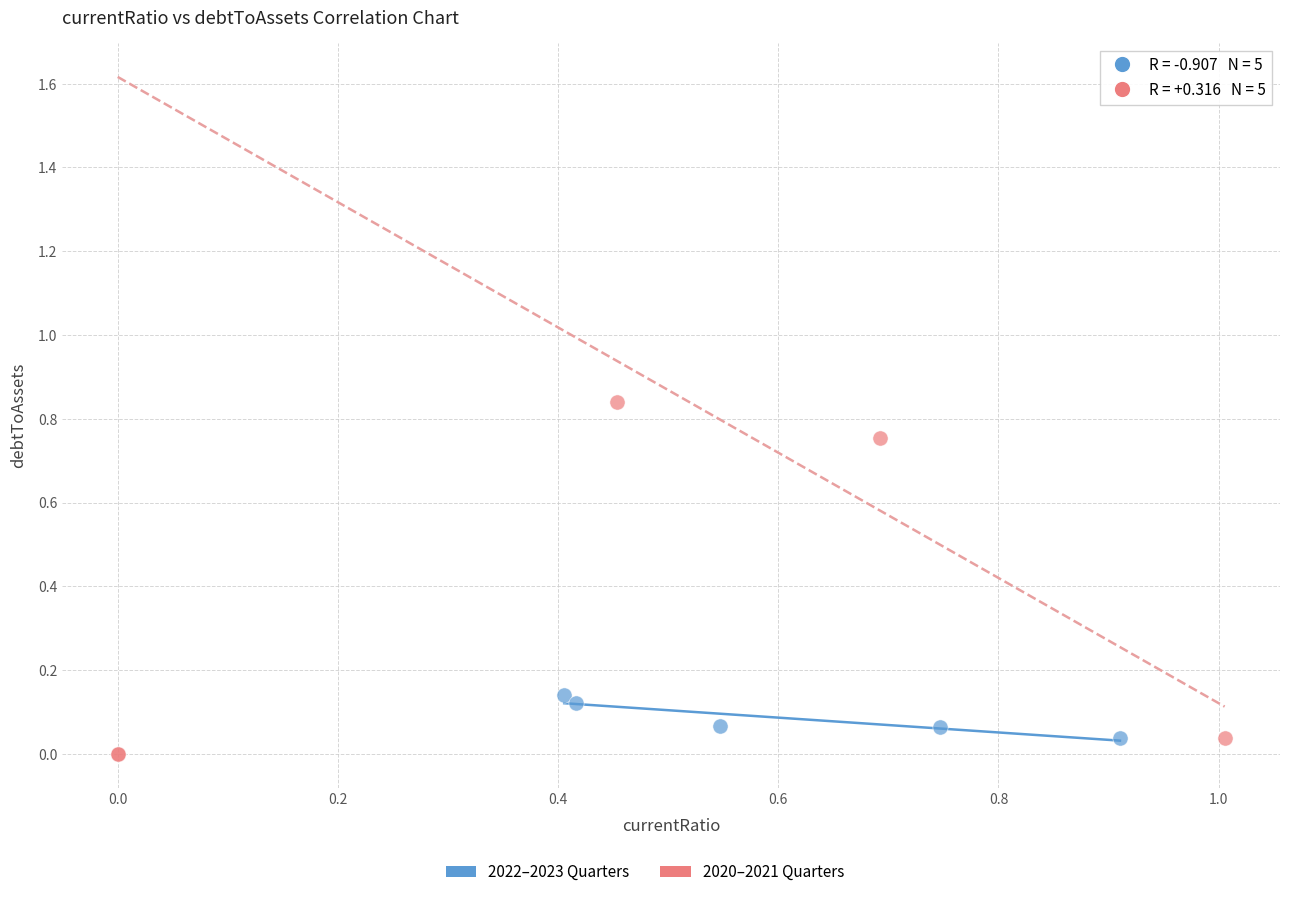

Which series has the largest Y range (max minus min)?

2020–2021 Quarters